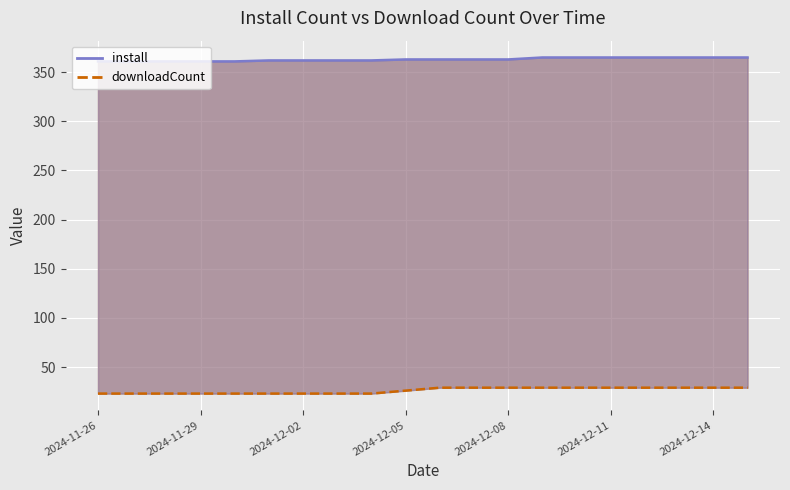

How many values in the install series exceed 363?

7